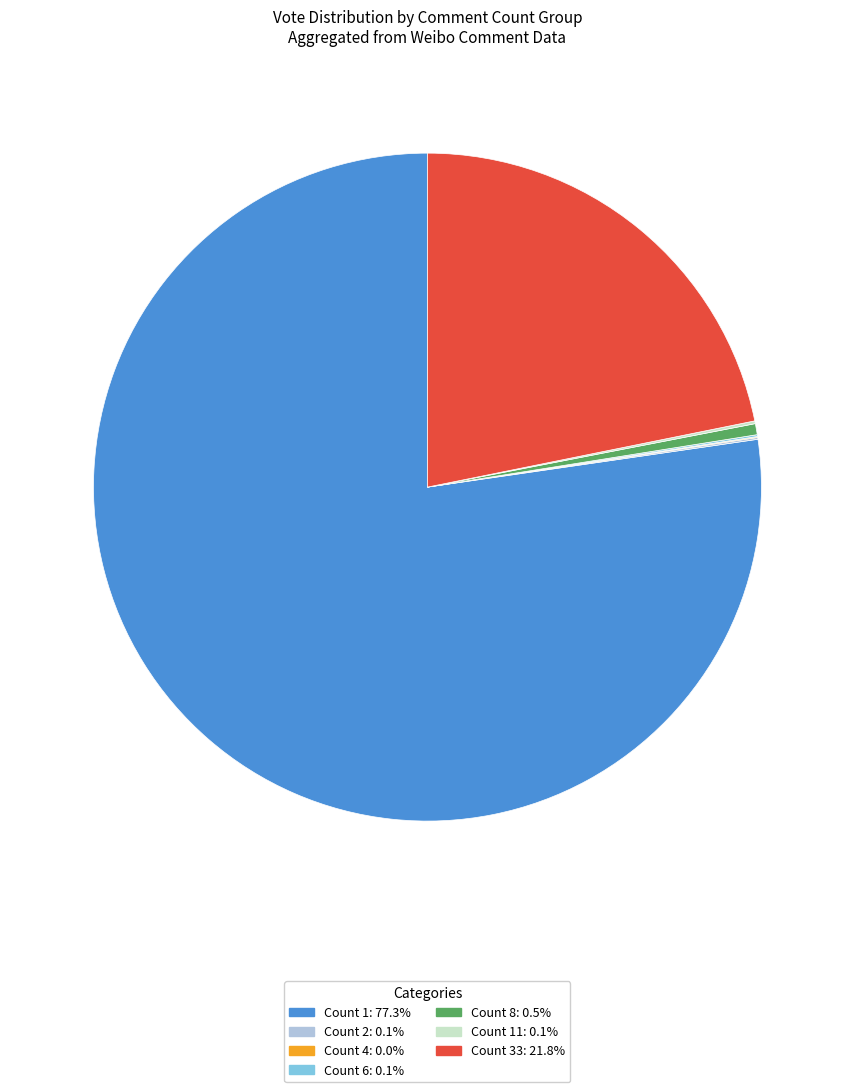

Is there a majority slice in this chart?

Yes